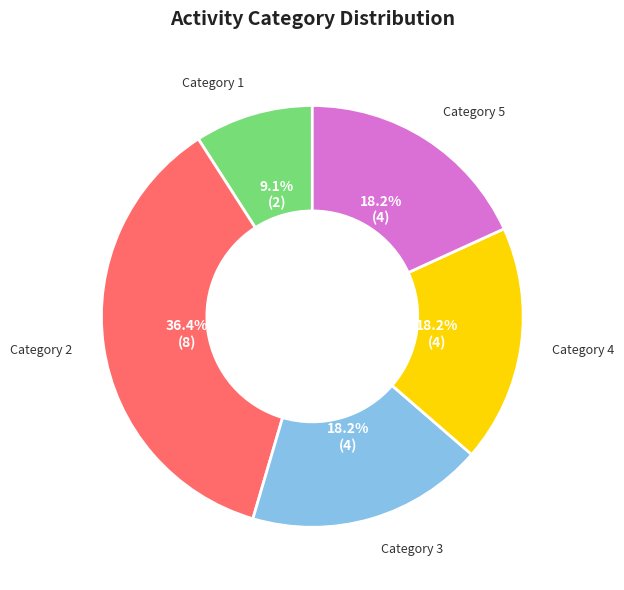

To the nearest percent, what is the average slice percentage?

20%